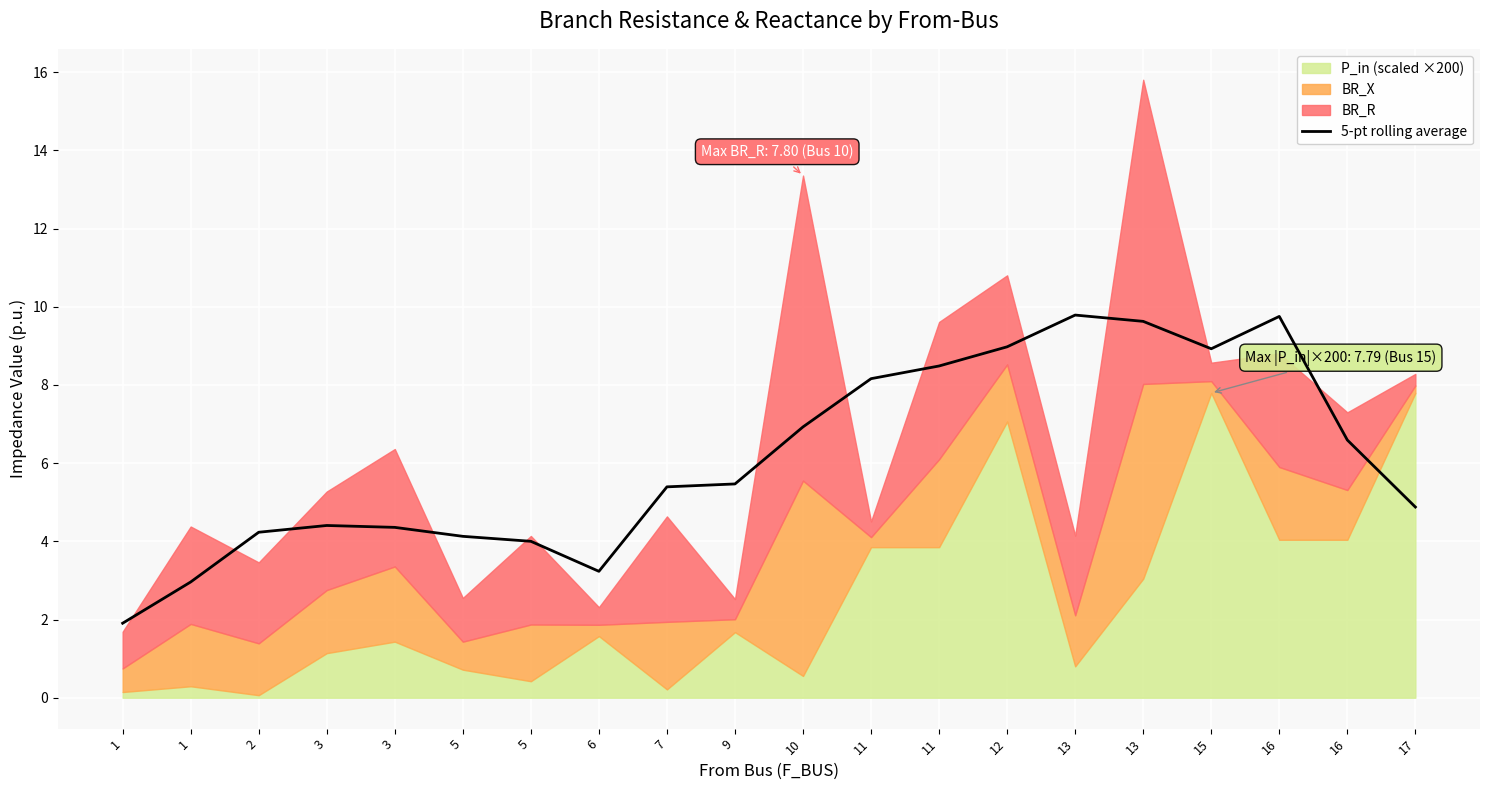

List the labels in order of value, smallest first.

1, 1, 6, 5, 5, 2, 3, 3, 17, 7, 9, 16, 10, 11, 11, 15, 12, 13, 16, 13